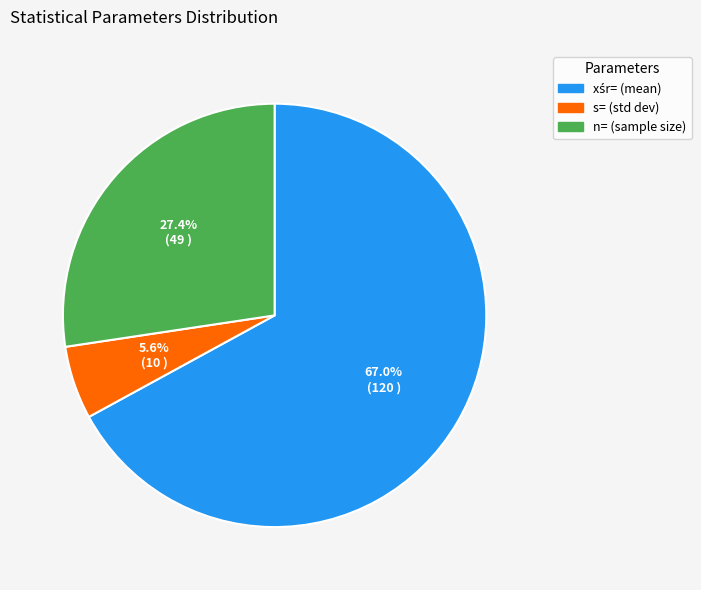

How many slices are in this pie chart?

3